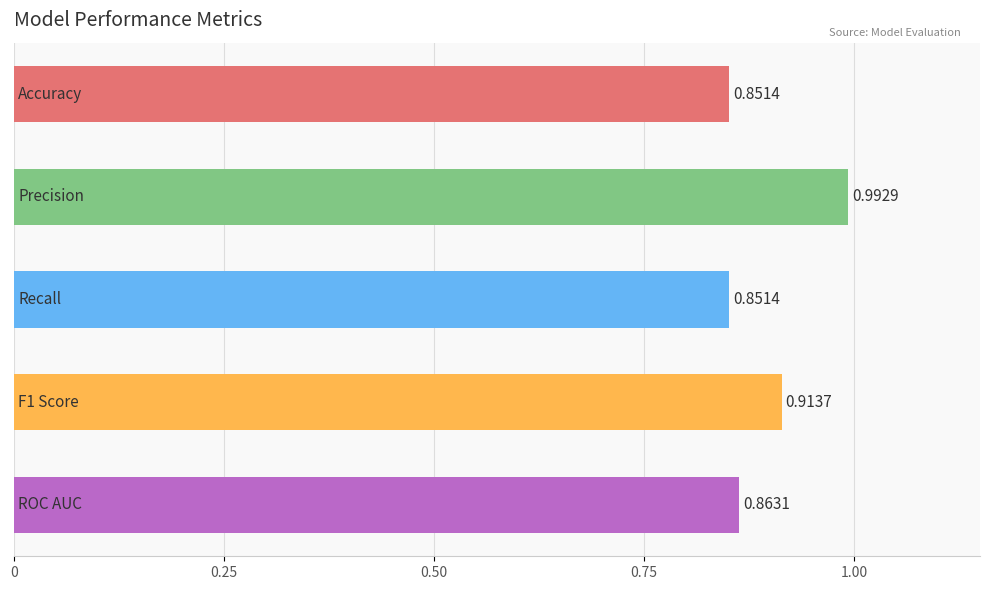

What is the maximum value shown in the chart?

1.0